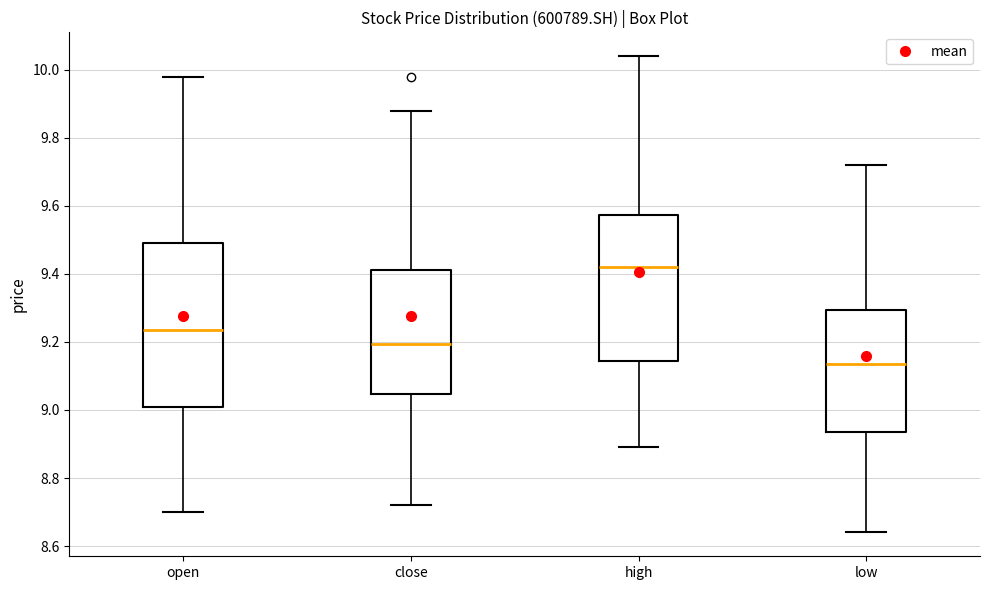

Which box's median line is the lowest?

low